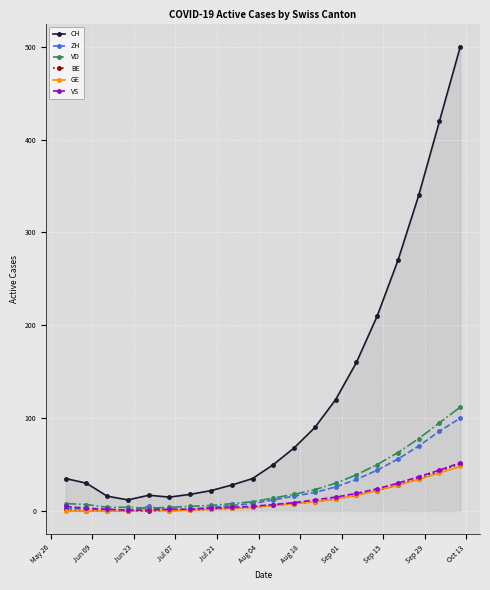

At how many categories does at least one series exceed 190?

5